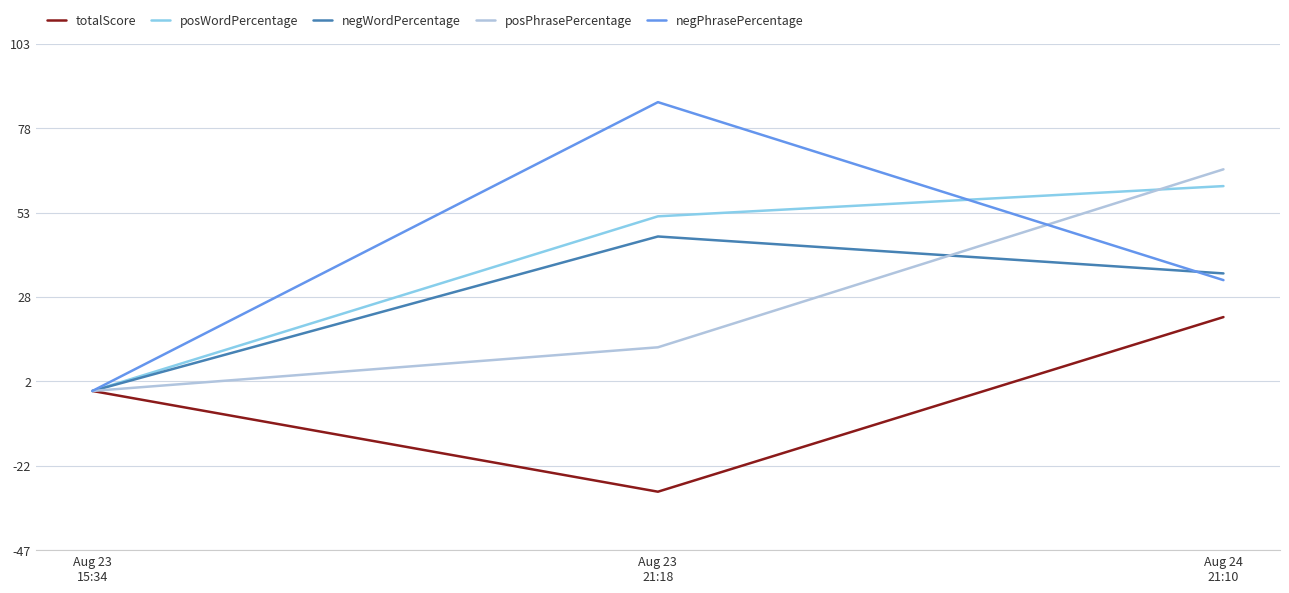

What is the lowest value of the totalScore series?

-30